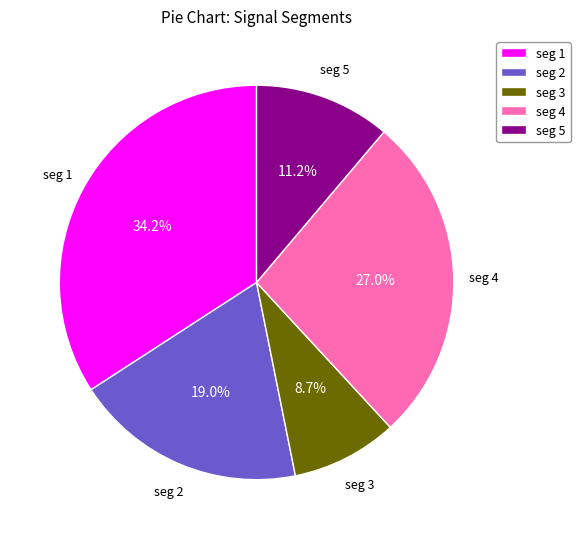

To the nearest percent, what is the difference between the largest and smallest slice percentages?

25%